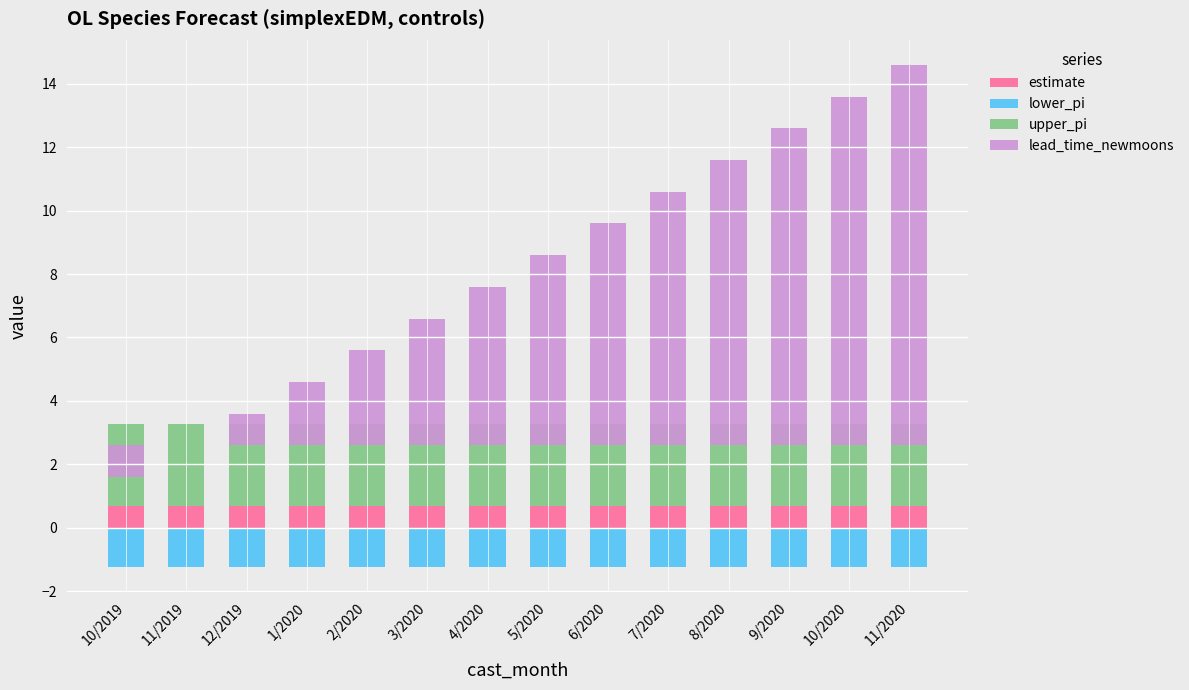

Reading left to right, list all the values displayed in this chart.

estimate: 0.7	0.7	0.7	0.7	0.7	0.7	0.7	0.7	0.7	0.7	0.7	0.7	0.7	0.7
lower_pi: -1.2	-1.2	-1.2	-1.2	-1.2	-1.2	-1.2	-1.2	-1.2	-1.2	-1.2	-1.2	-1.2	-1.2
upper_pi: 2.6	2.6	2.6	2.6	2.6	2.6	2.6	2.6	2.6	2.6	2.6	2.6	2.6	2.6
lead_time_newmoons: -1.0	0.0	1.0	2.0	3.0	4.0	5.0	6.0	7.0	8.0	9.0	10.0	11.0	12.0